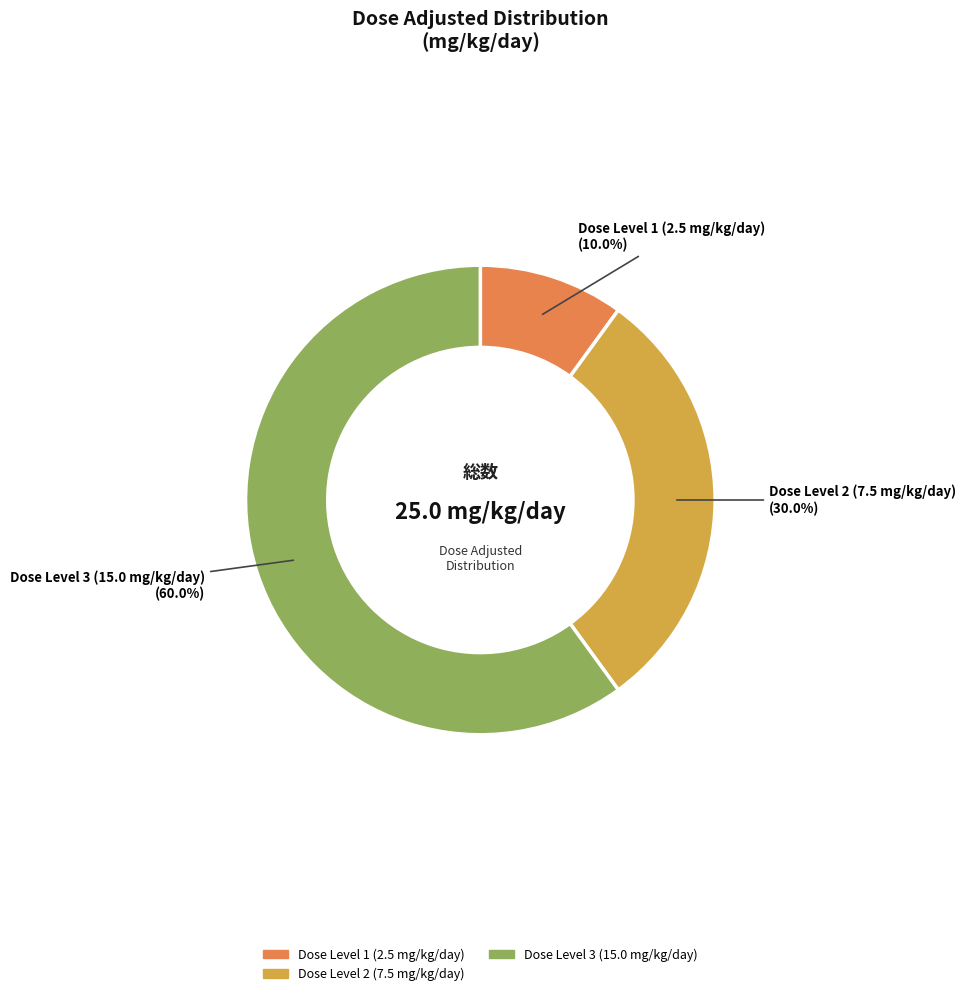

Does any single category account for the majority?

Yes